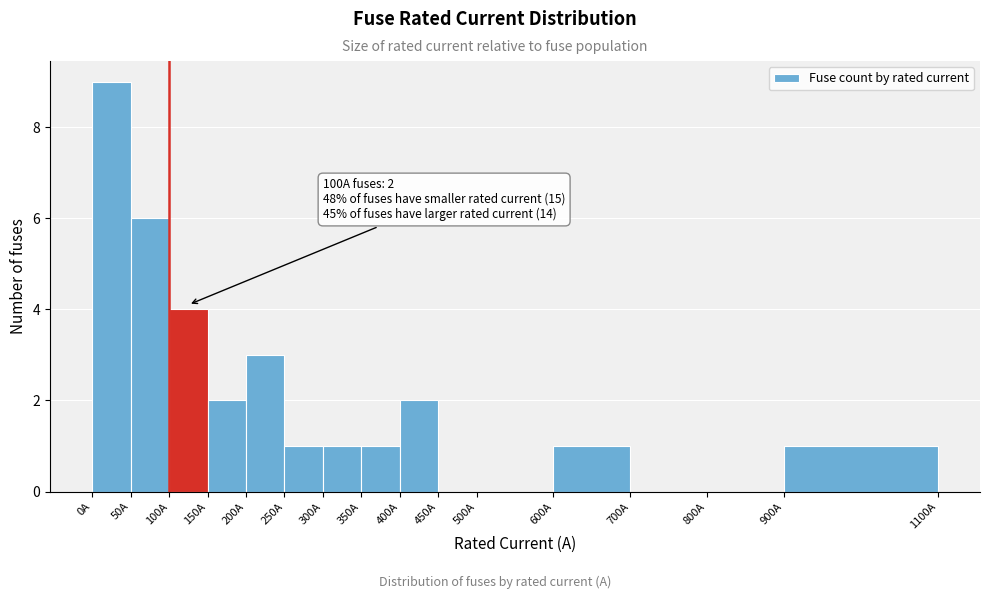

Which range on the x-axis has the tallest bar?

0 to 50